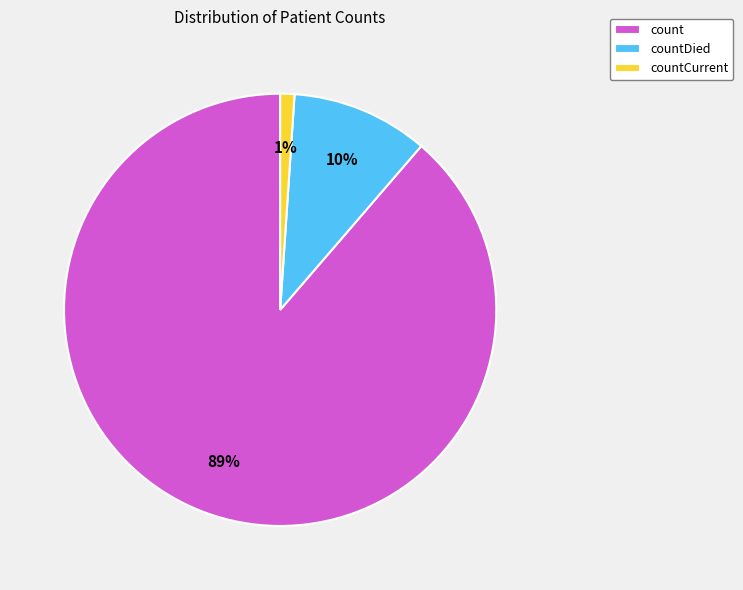

Count the number of slices in the pie.

3